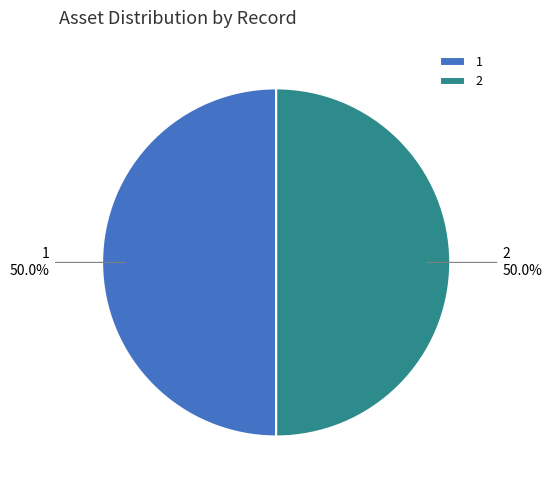

What is the ratio of the value at 1 to the value at 2?

1.0